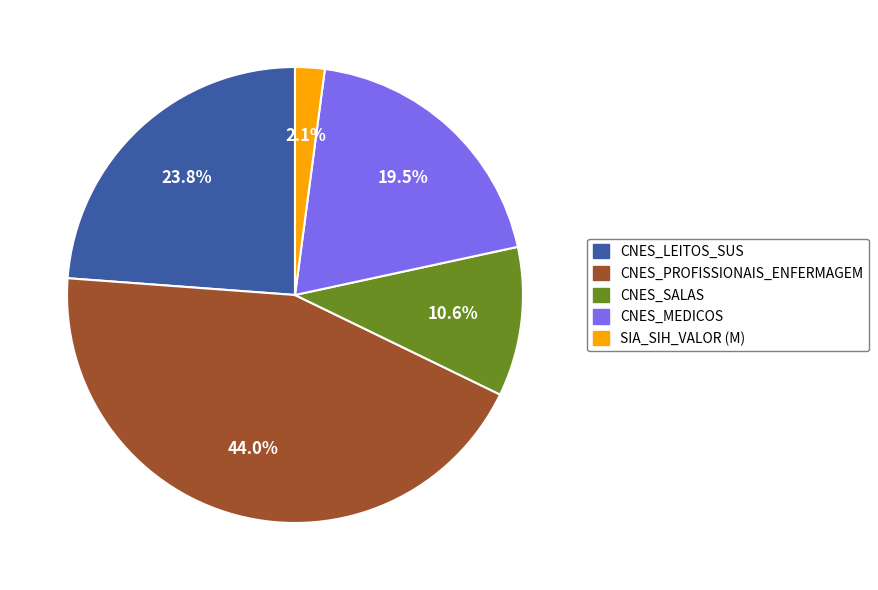

What is the smallest slice in the pie chart?

SIA_SIH_VALOR (M)